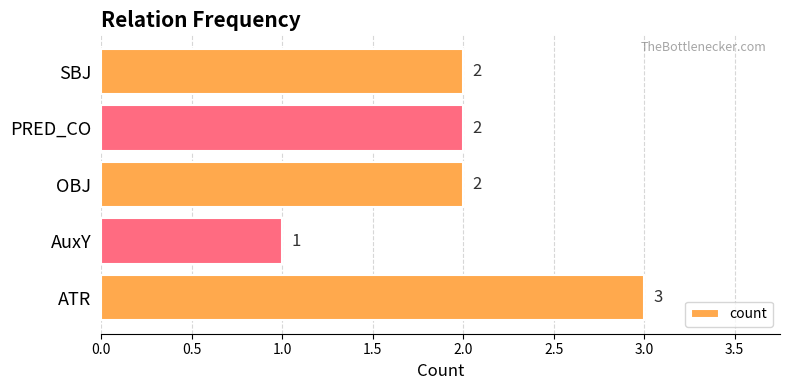

What is the sum of the values at PRED_CO and OBJ?

4